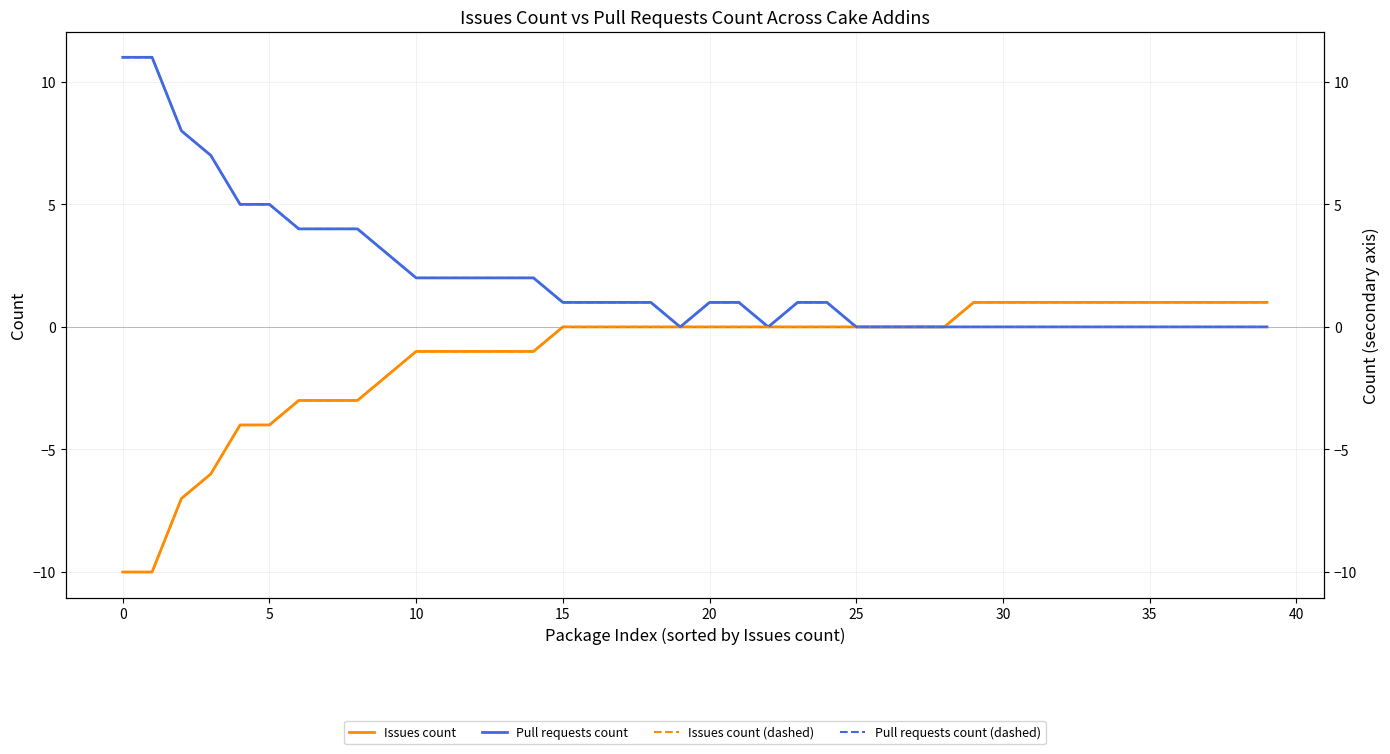

What is the highest value of the Pull requests count series?

11